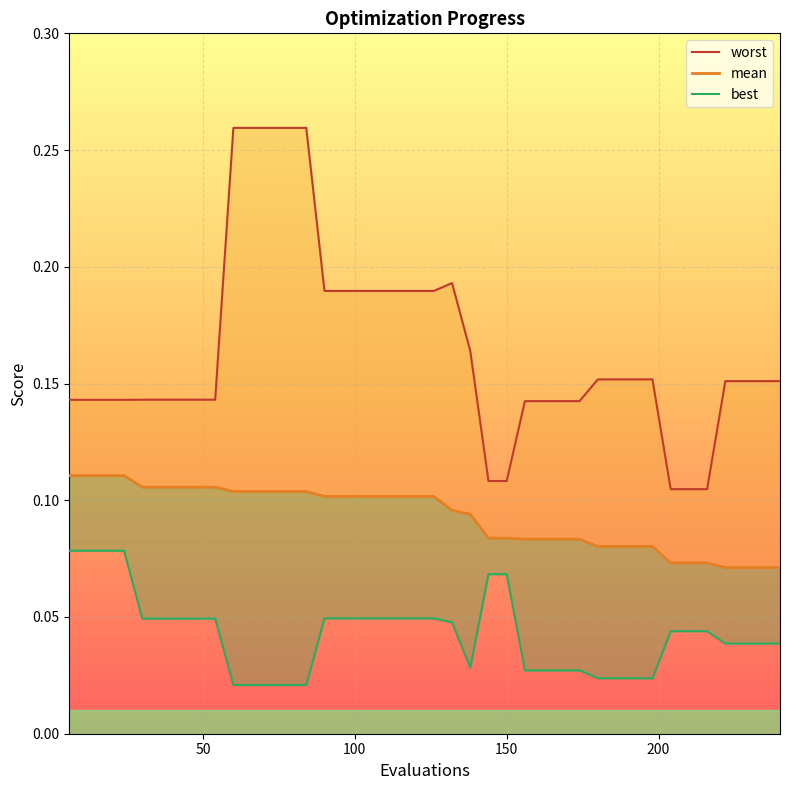

What is the value of the mean point at the 16th from the left?

0.1